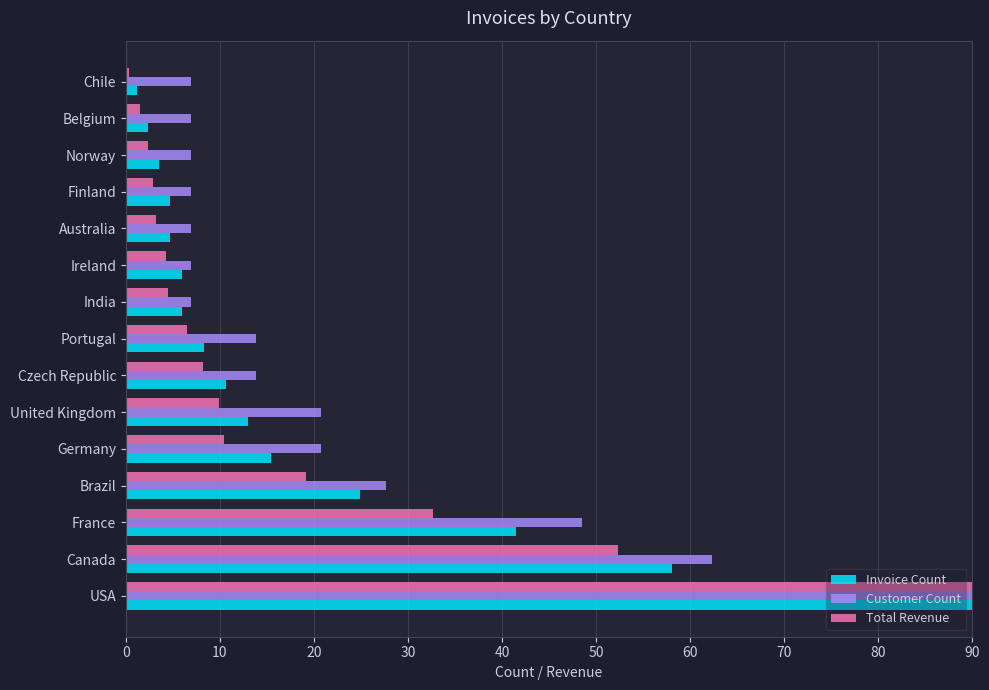

What is the average value of the Customer Count series?

23.1